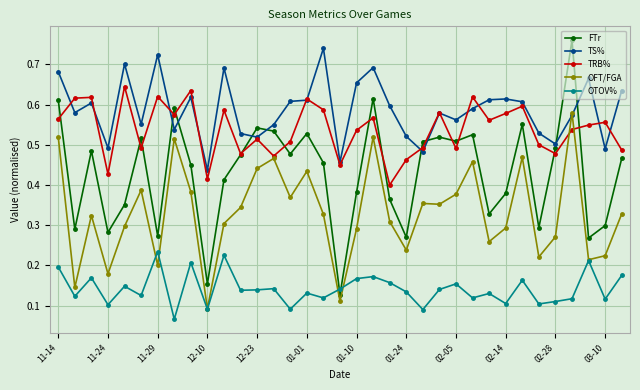

Count the OFT/FGA values in the range 0 to 1.

35